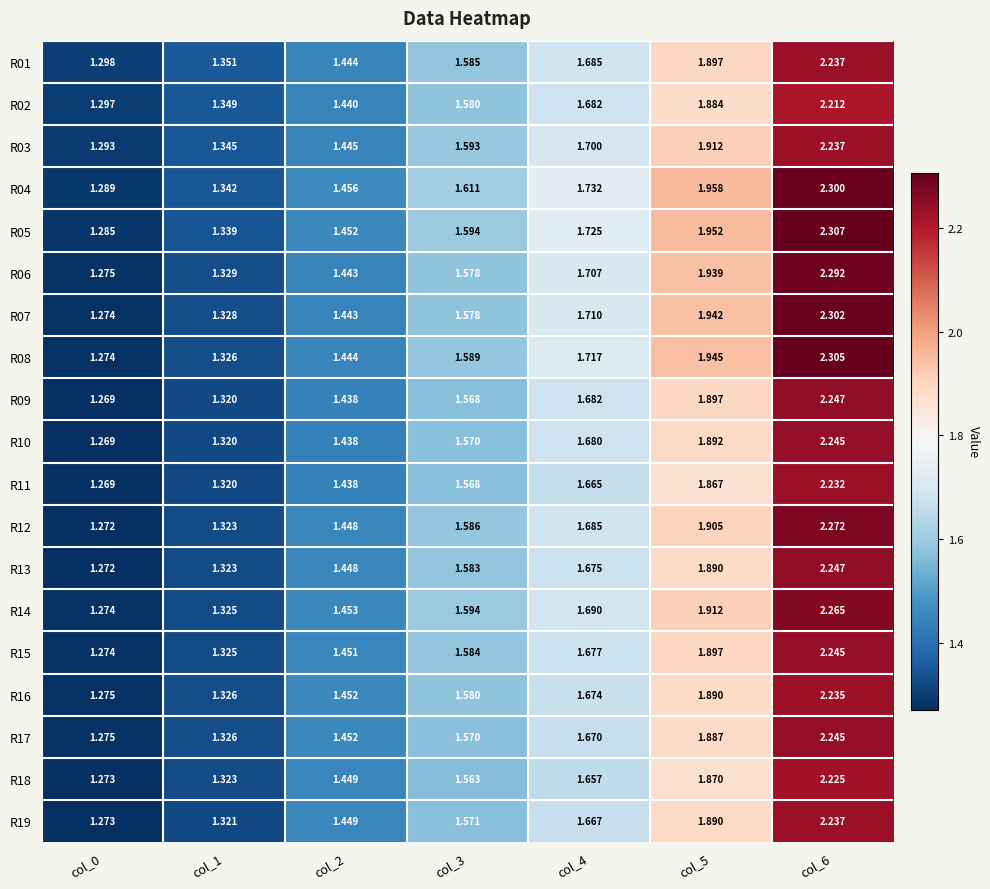

Is the value of R11 at col_4 greater than the value of R18 at col_4?

Yes